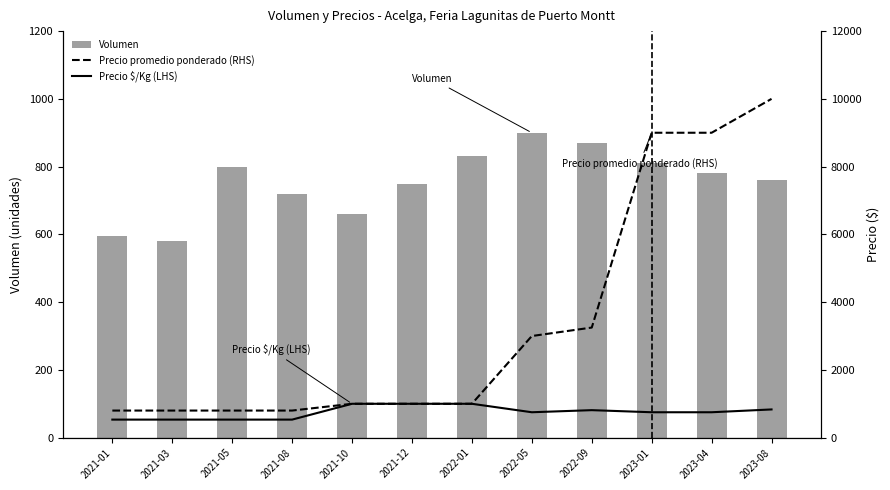

The value of Volumen at 2021-03 is 580. True or false?

True